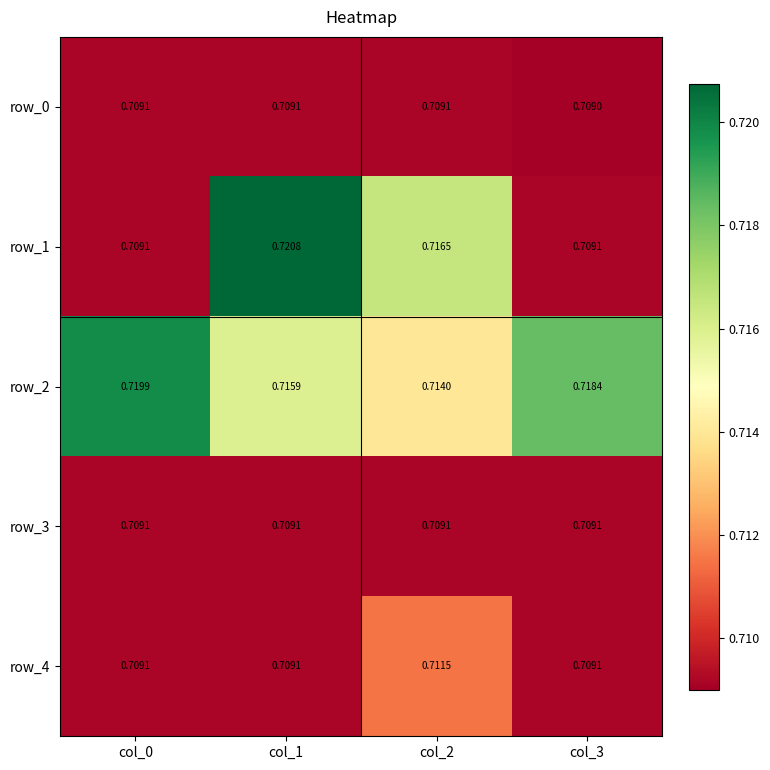

Reading left to right, list all the values displayed in this chart.

row_0: 0.7	0.7	0.7	0.7
row_1: 0.7	0.7	0.7	0.7
row_2: 0.7	0.7	0.7	0.7
row_3: 0.7	0.7	0.7	0.7
row_4: 0.7	0.7	0.7	0.7